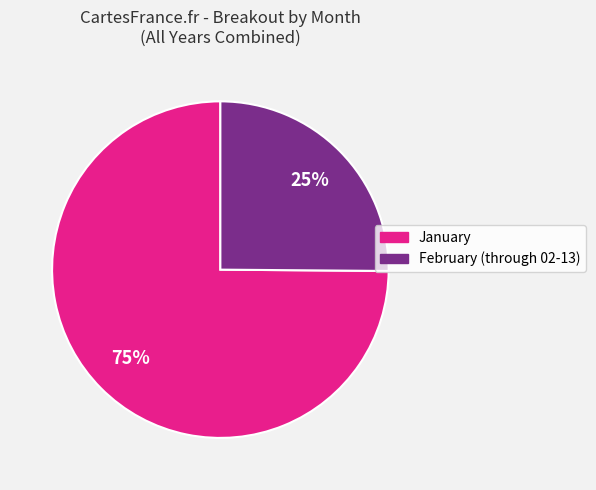

To the nearest percent, what is the difference between the largest and smallest slice percentages?

50%